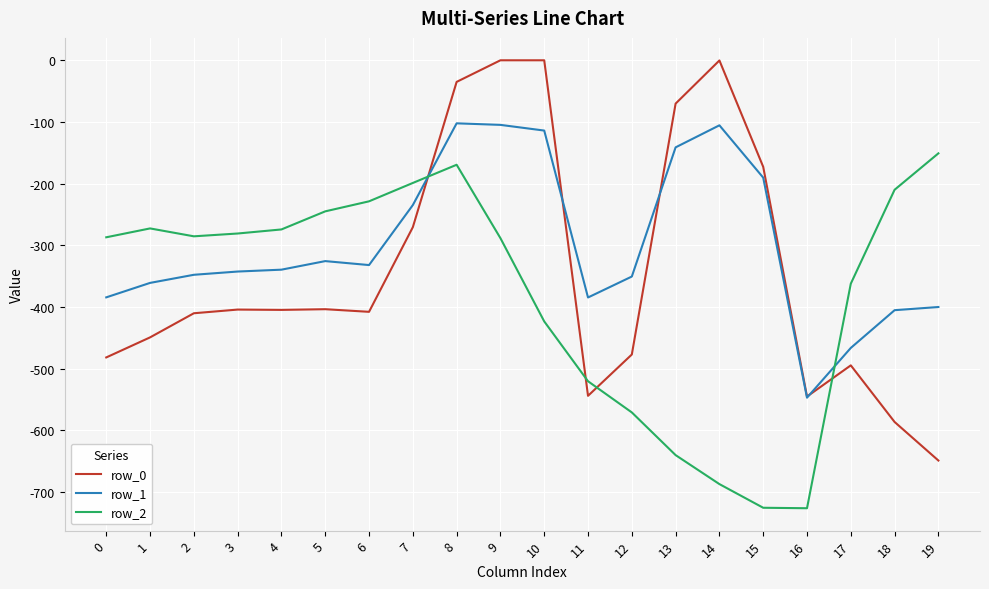

What is the sum of all row_1 values?

-5981.7